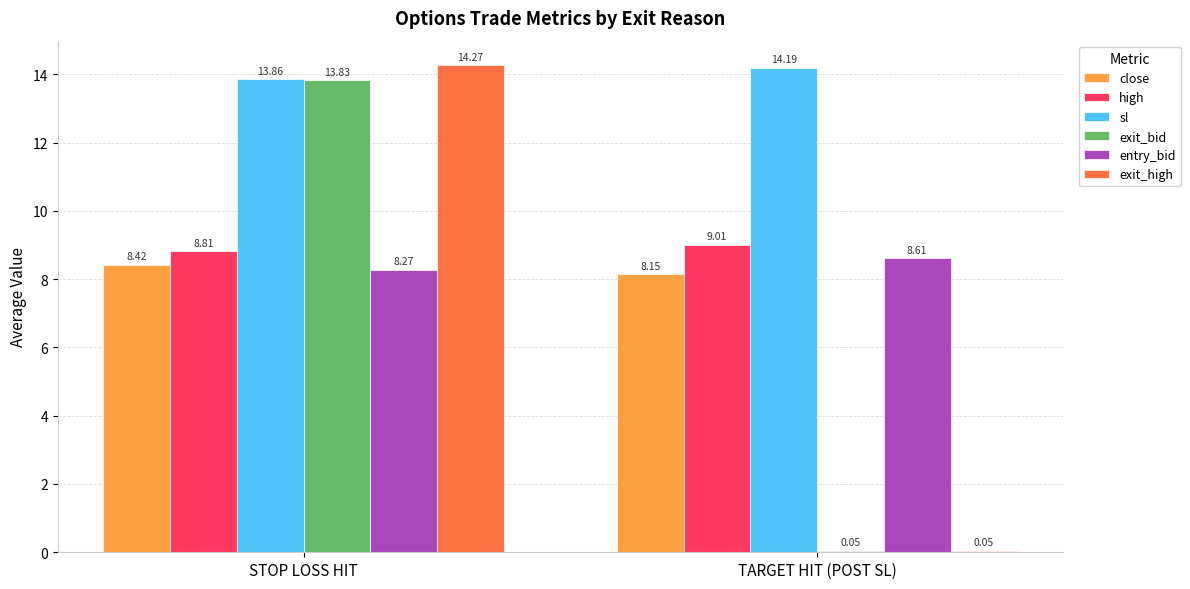

What is the total value across all series at STOP LOSS HIT?

67.5